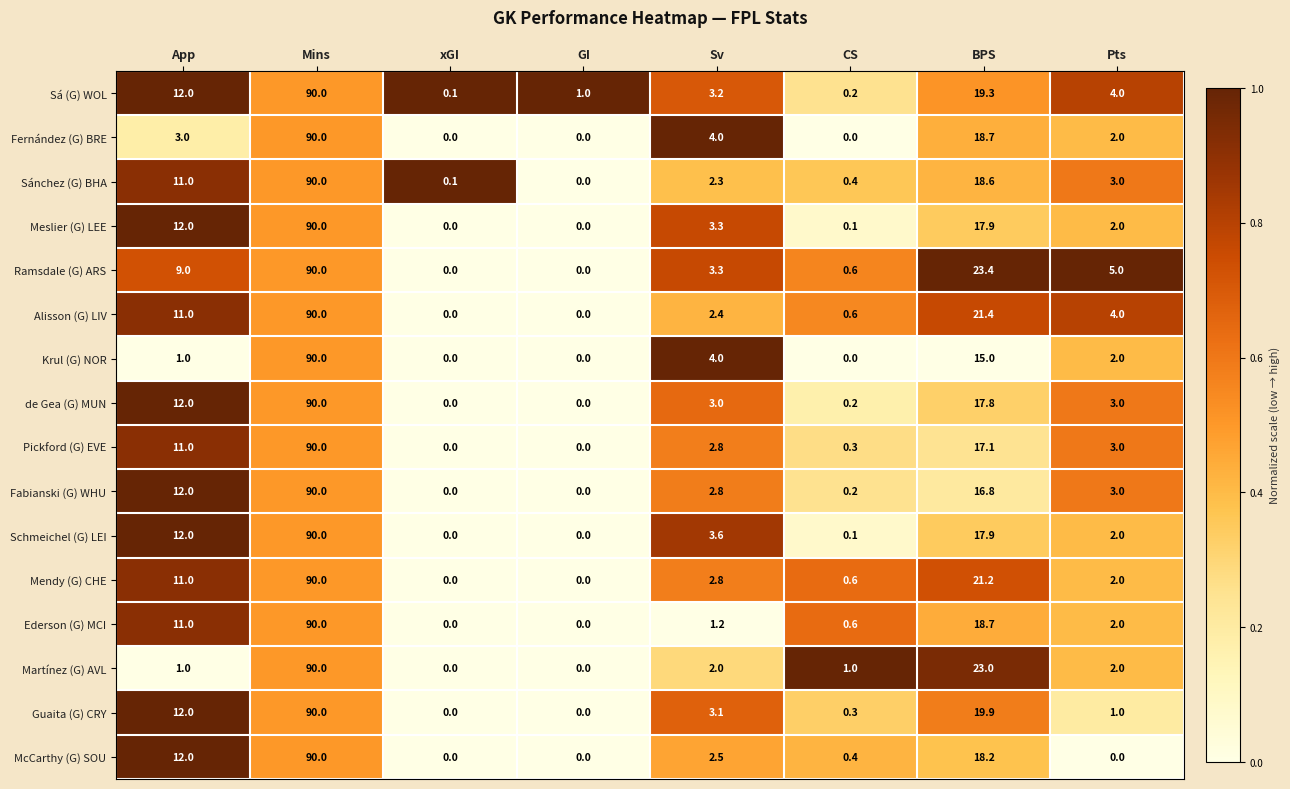

Between GI and CS, which series saw the biggest shift?

Martínez (G) AVL